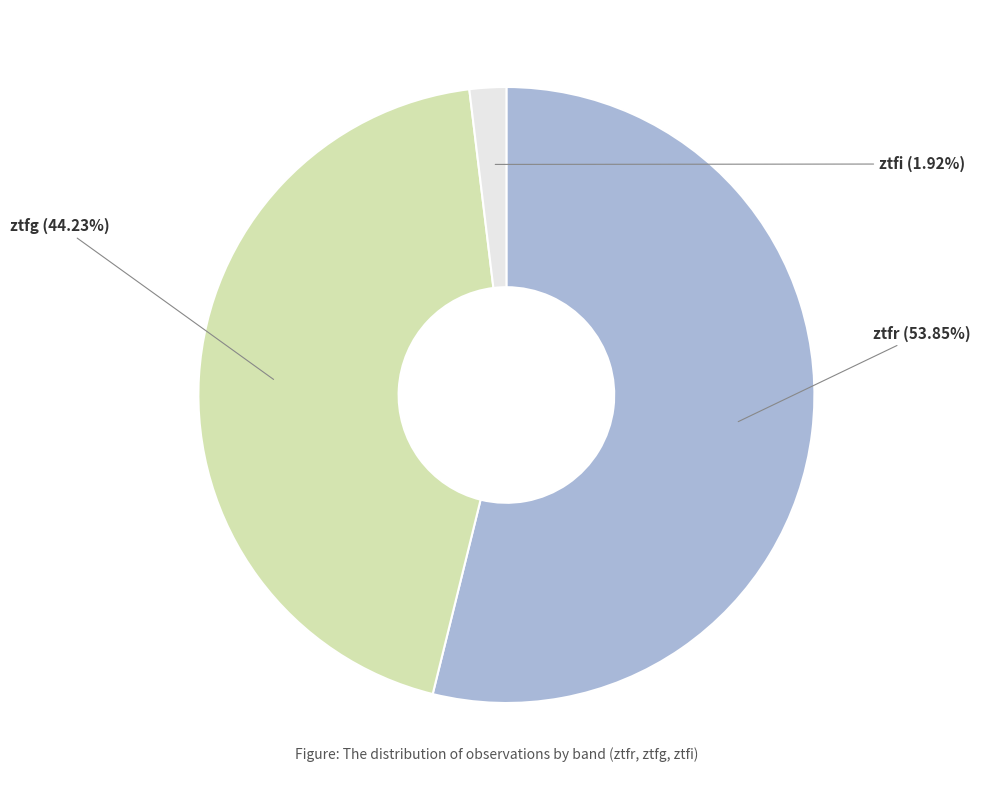

Is there any slice that represents more than half of the pie?

Yes